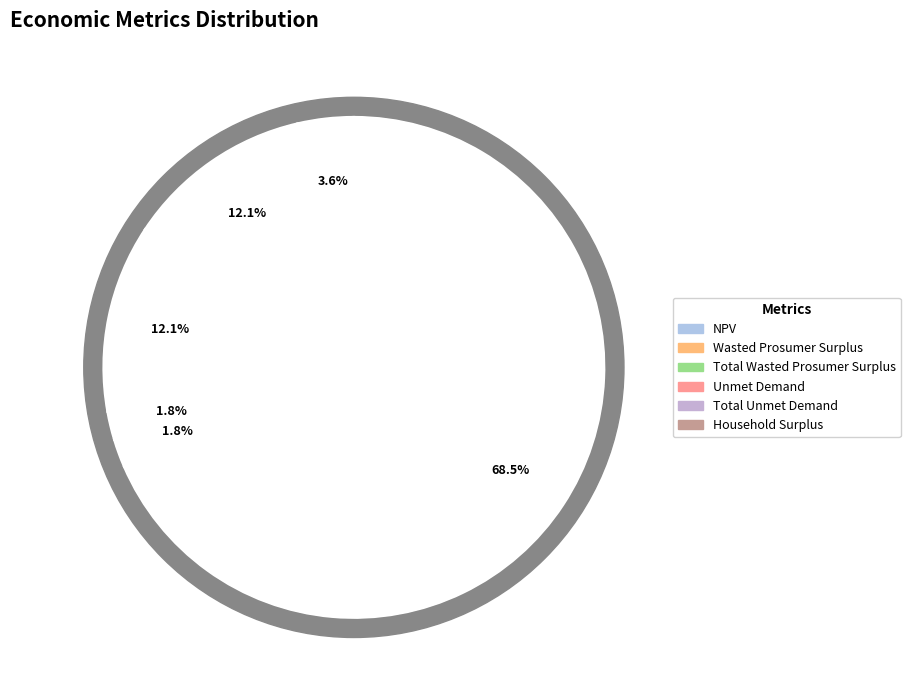

True or false: Wasted Prosumer Surplus accounts for 12% of the total.

True